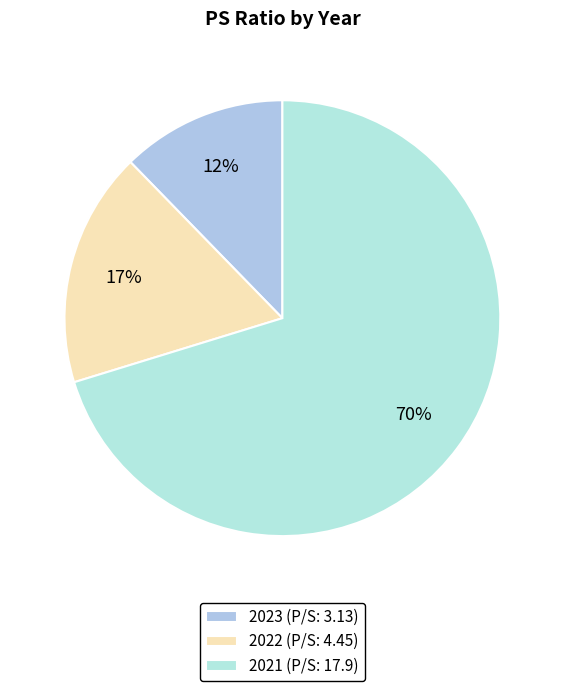

Is there a majority slice in this chart?

Yes